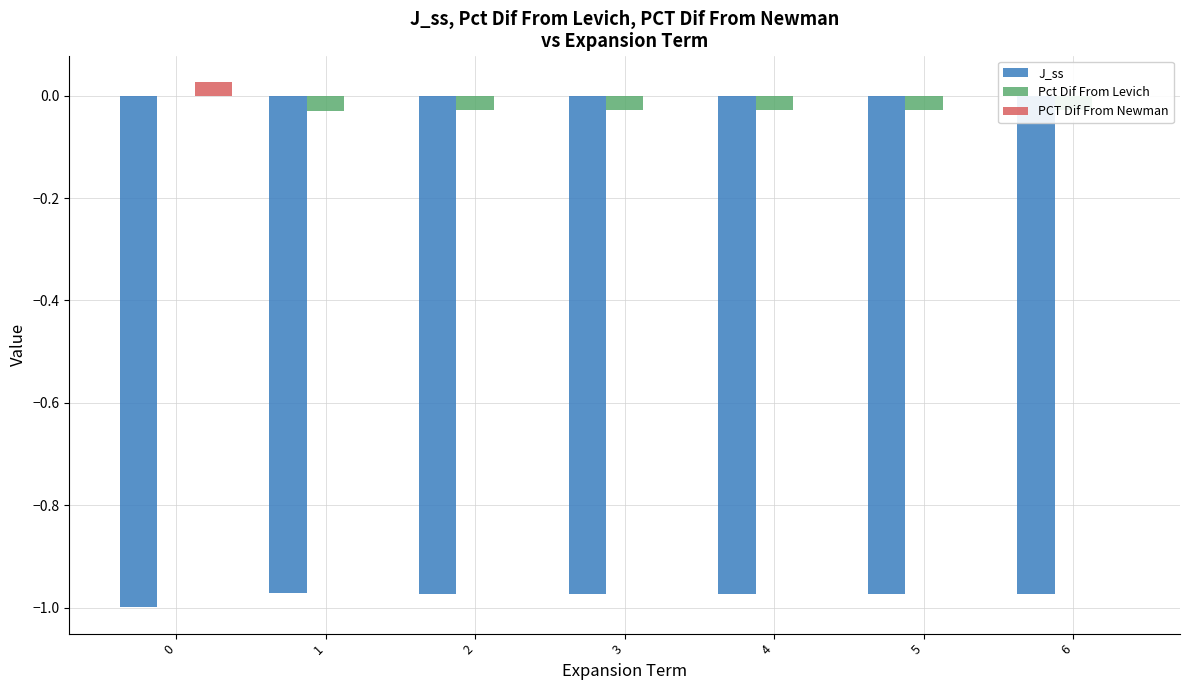

True or false: PCT Dif From Newman has a value of -0.0 at 5.

True